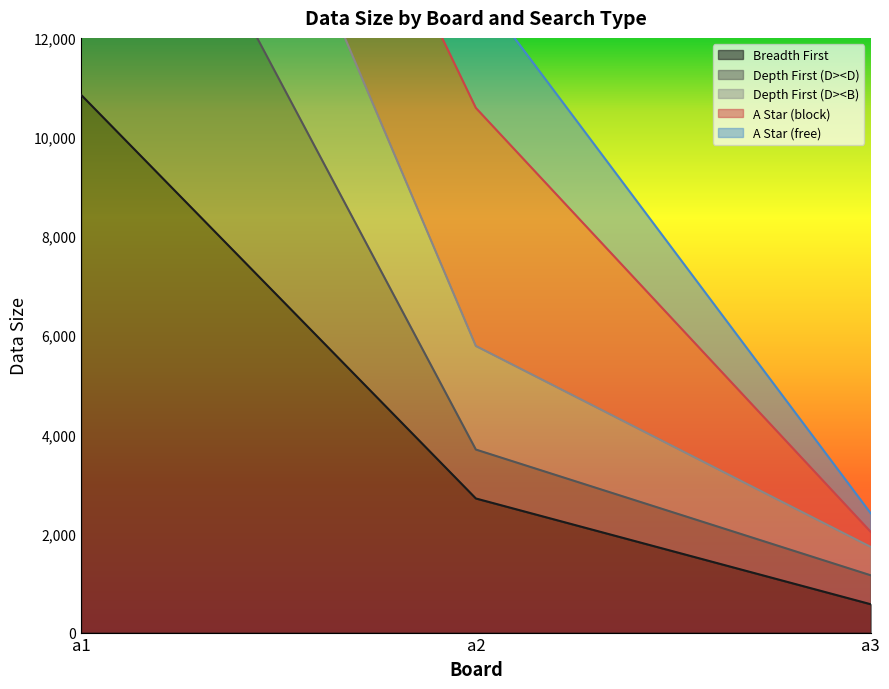

Rank the categories by Breadth First value from lowest to highest.

a3, a2, a1